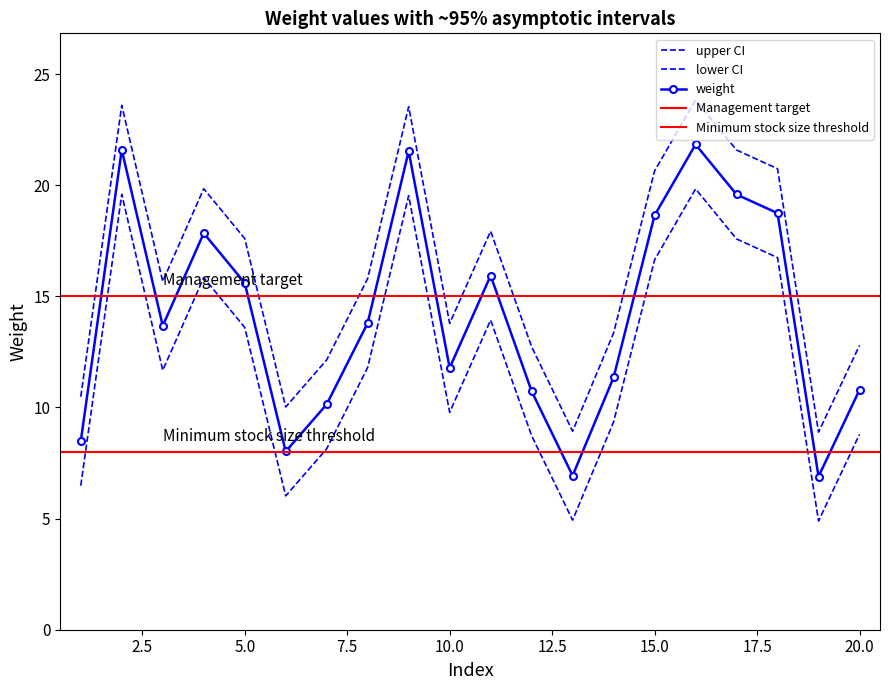

What is the maximum value for weight?

21.8